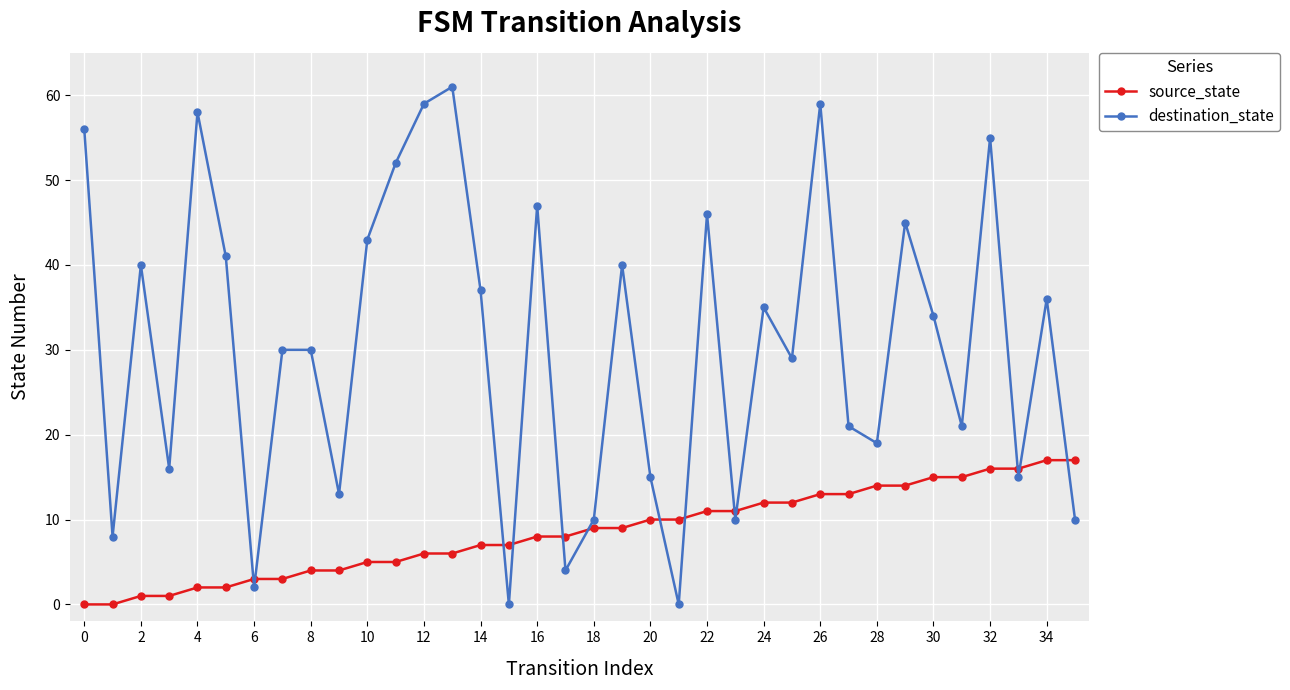

Reading left to right, extract all data points from this chart.

source_state: 0	0	1	1	2	2	3	3	4	4	5	5	6	6	7	7	8	8	9	9	10	10	11	11	12	12	13	13	14	14	15	15	16	16	17	17
destination_state: 56	8	40	16	58	41	2	30	30	13	43	52	59	61	37	0	47	4	10	40	15	0	46	10	35	29	59	21	19	45	34	21	55	15	36	10